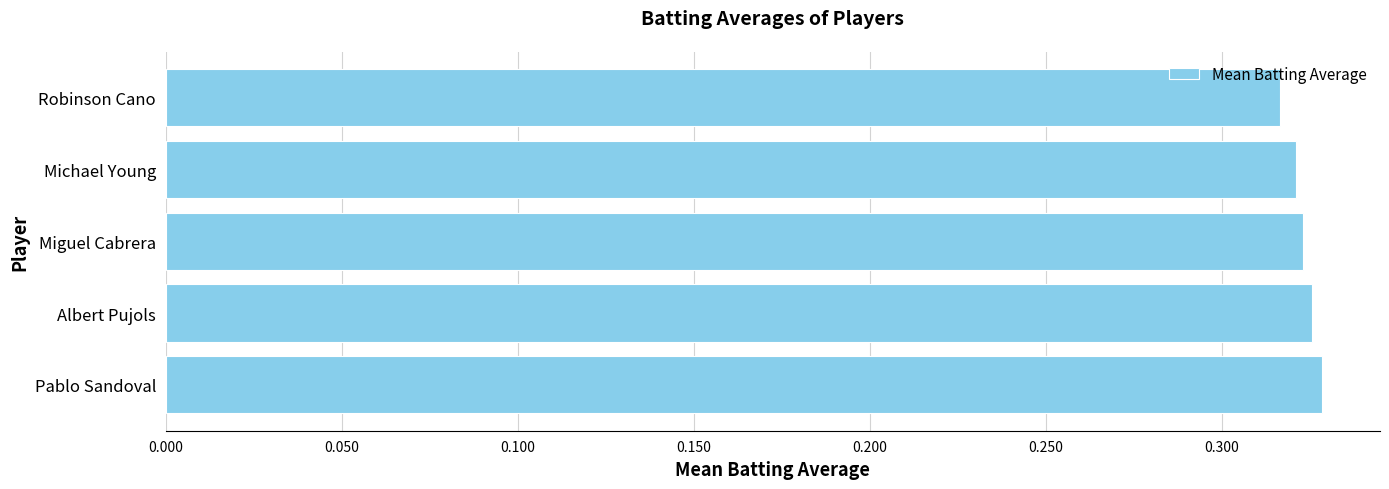

The value at Albert Pujols is 0.5. True or false?

False